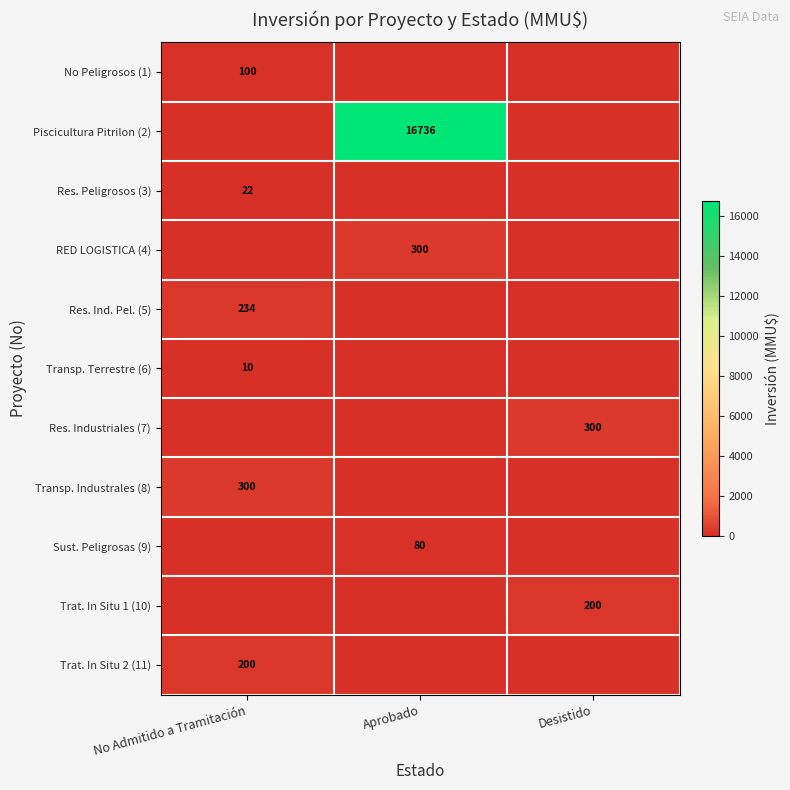

True or false: Trat. In Situ 2 (11) has a value of 200 at No Admitido a Tramitación.

True